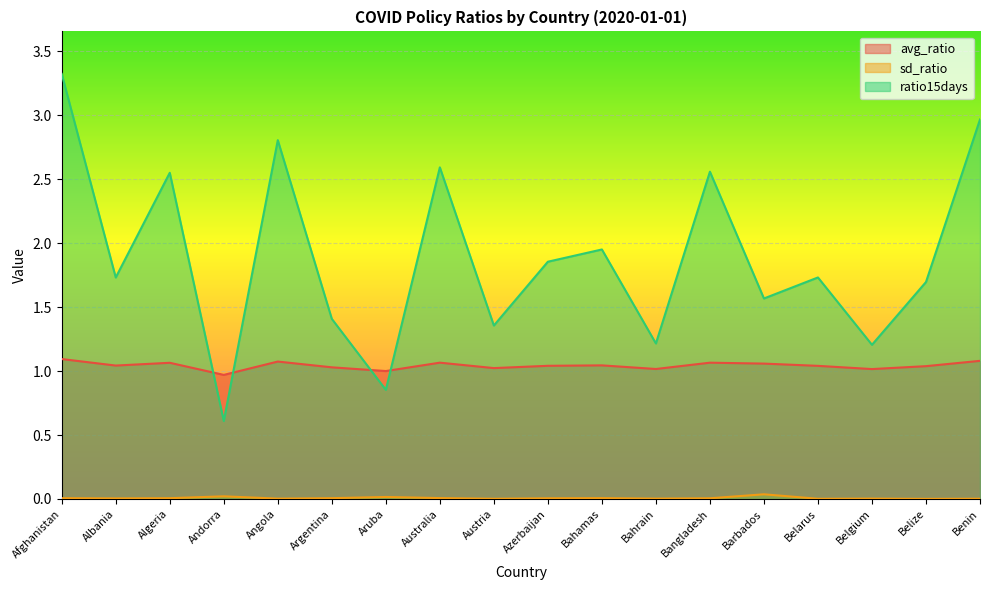

What is the label of the 11th point from the right?

Australia